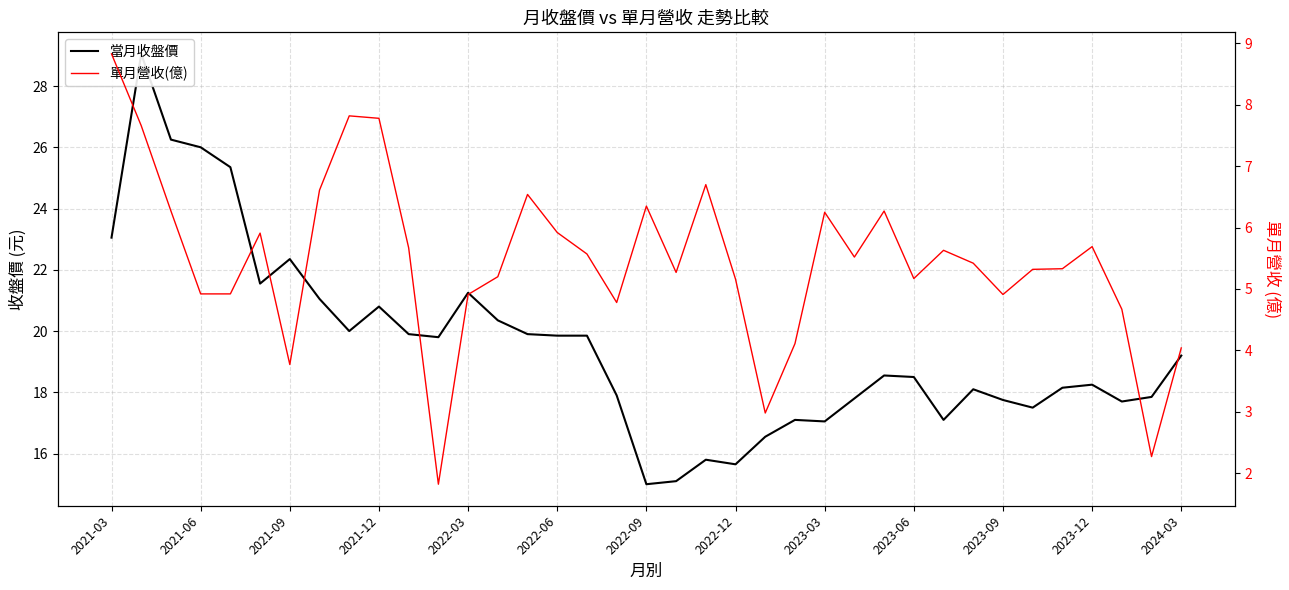

At 2022-06, list the series in order from largest to smallest.

當月收盤價, 單月營收(億)